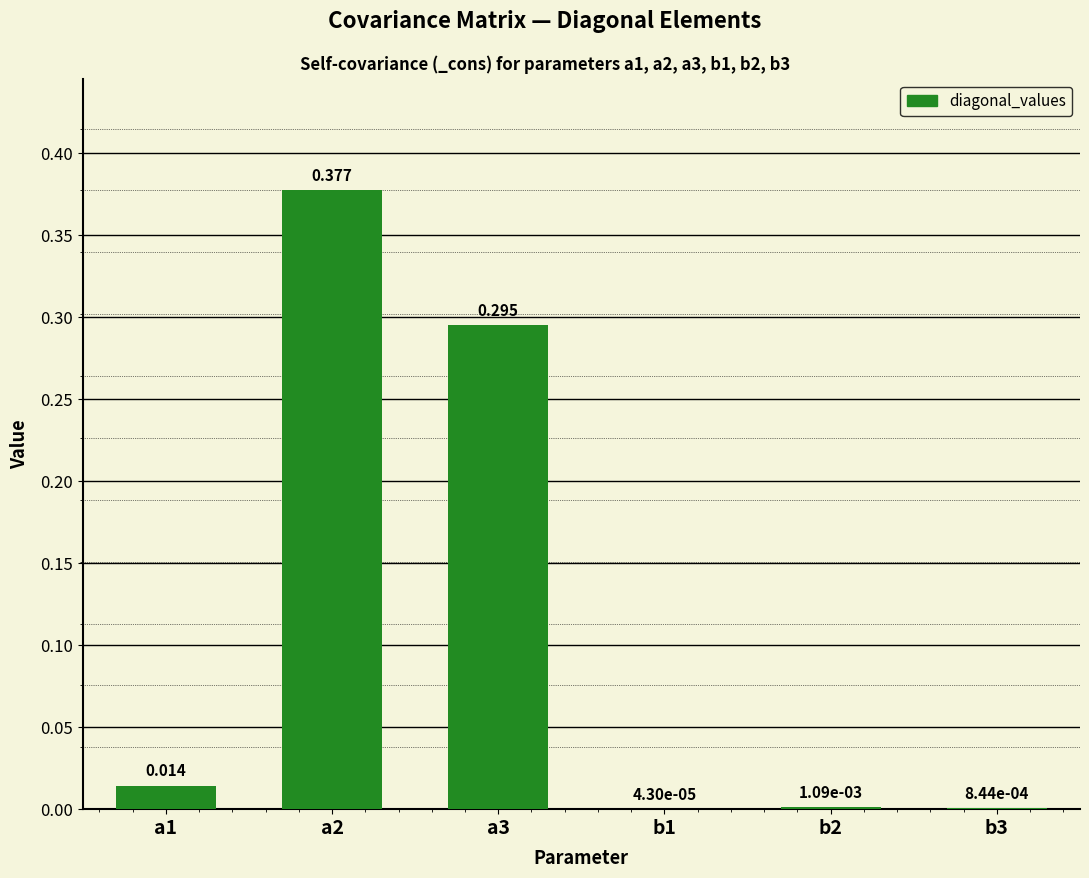

How many distinct data groups are displayed?

1